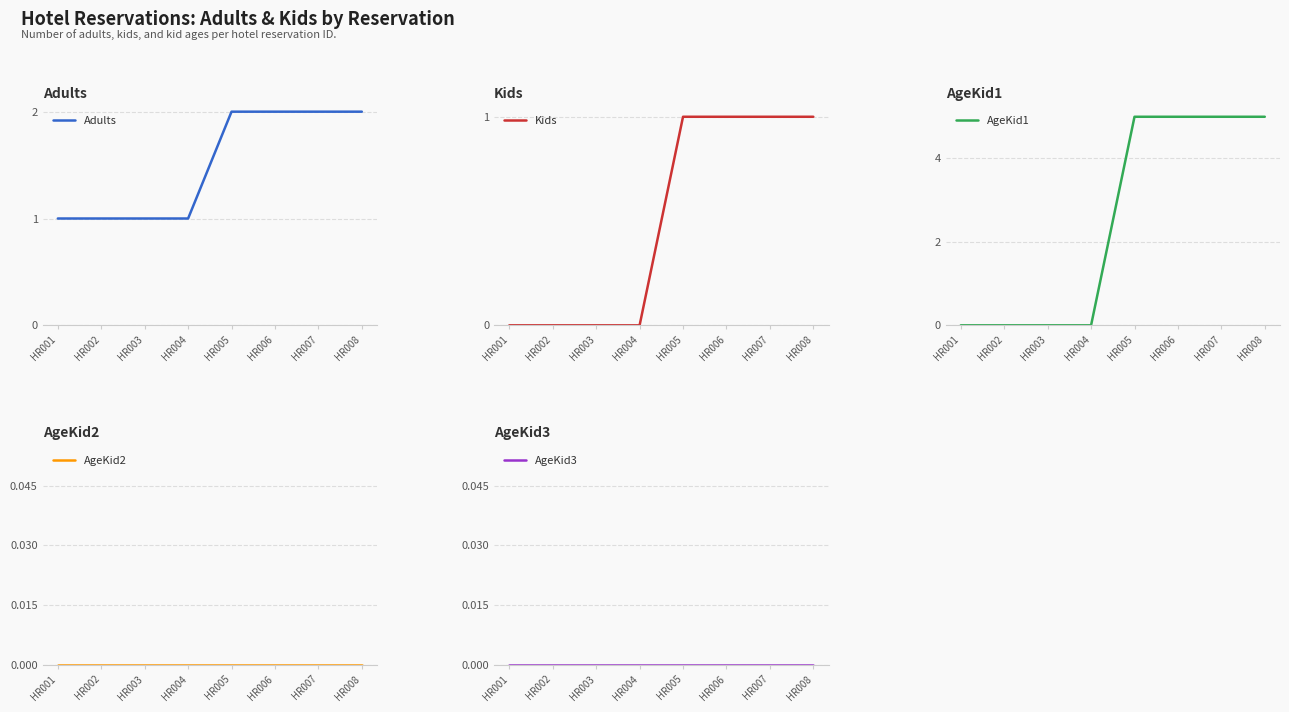

Rank the categories by AgeKid3 value from lowest to highest.

HR001, HR002, HR003, HR004, HR005, HR006, HR007, HR008